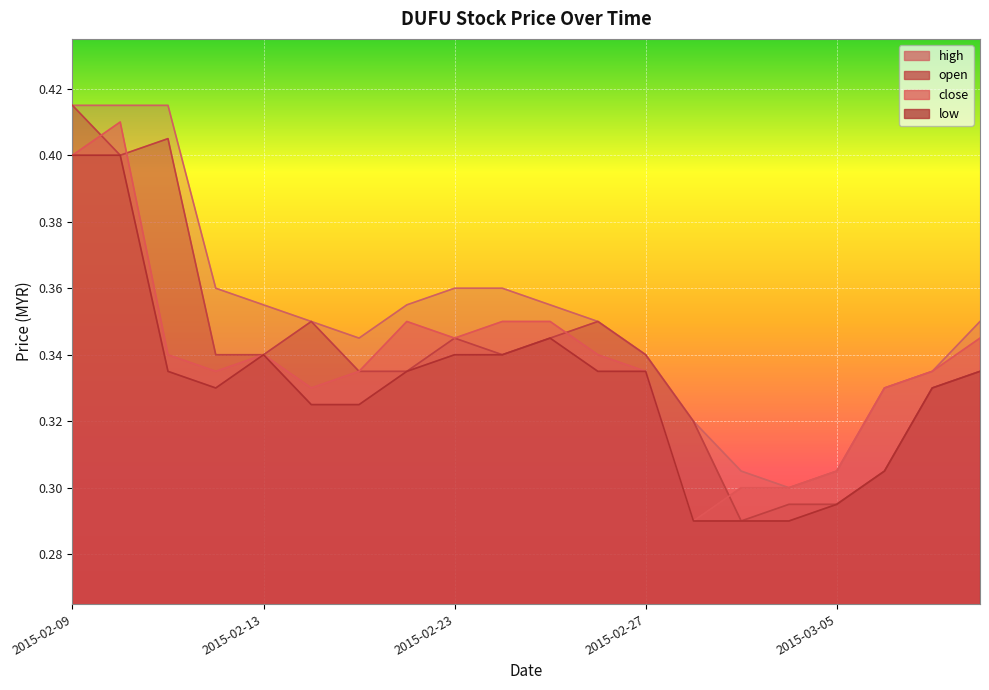

Which series has the largest range (max minus min)?

open